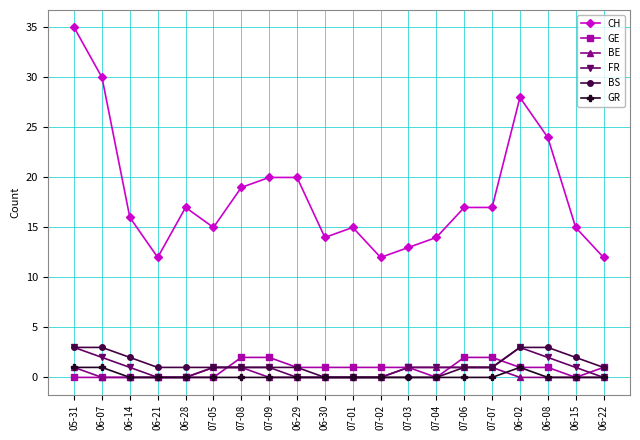

True or false: CH and FR intersect in this chart.

False